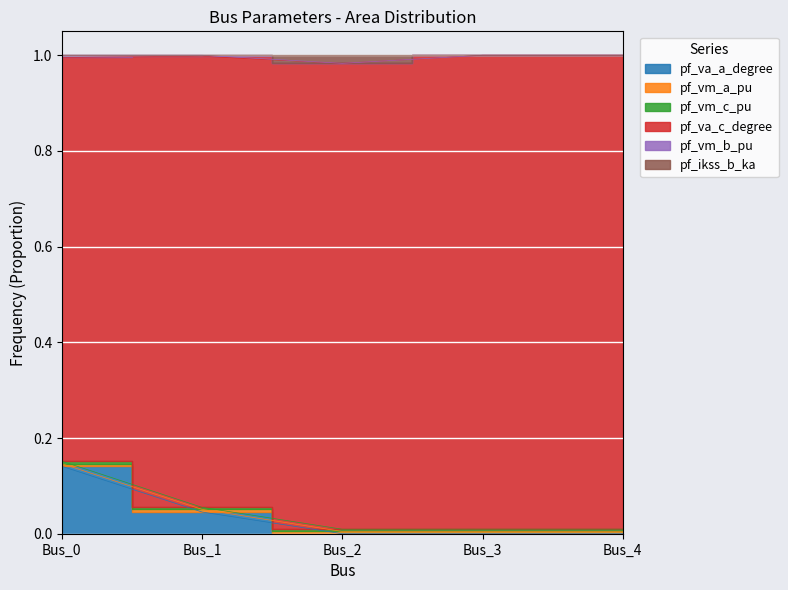

At which label is pf_vm_b_pu closest to 0?

Bus_2